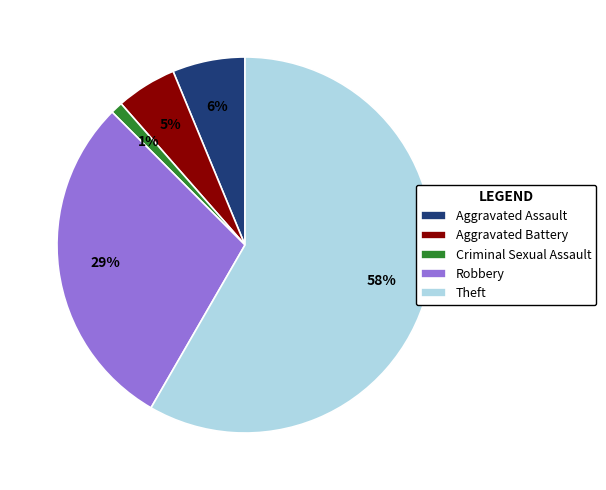

To the nearest percent, what is the combined percentage of Theft and Aggravated Battery?

64%